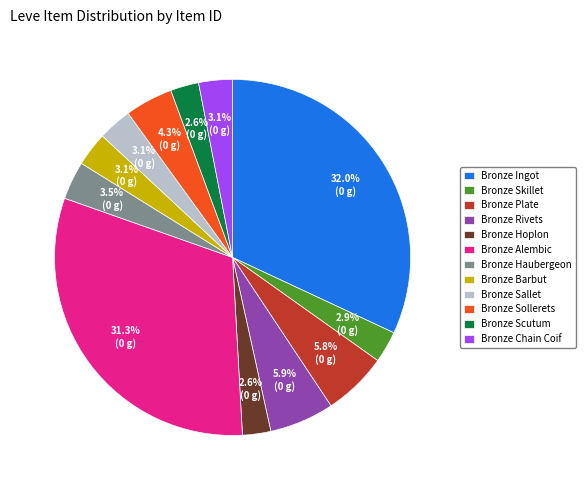

Between Bronze Sallet and Bronze Alembic, which is larger?

Bronze Alembic